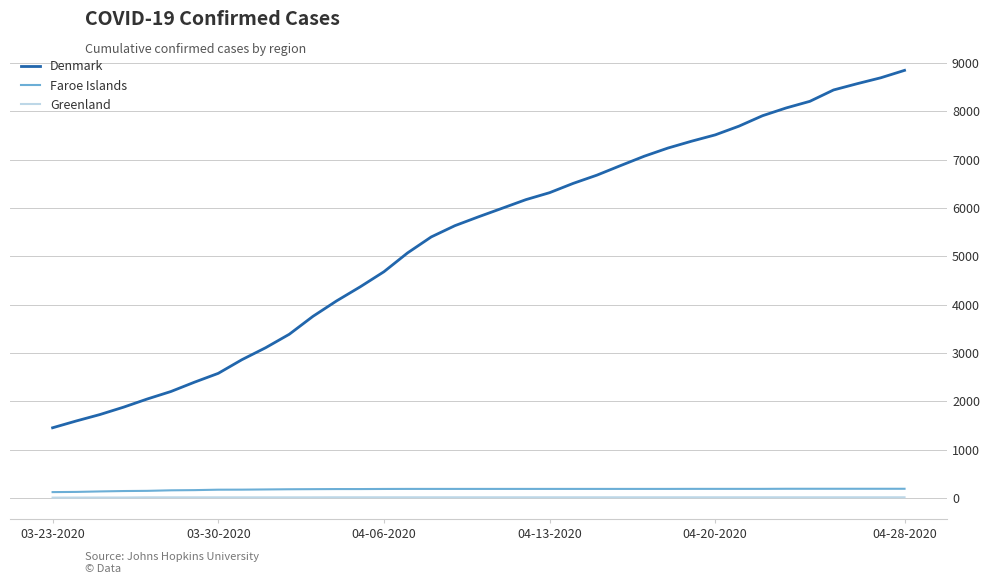

Count the number of data series in this chart.

3